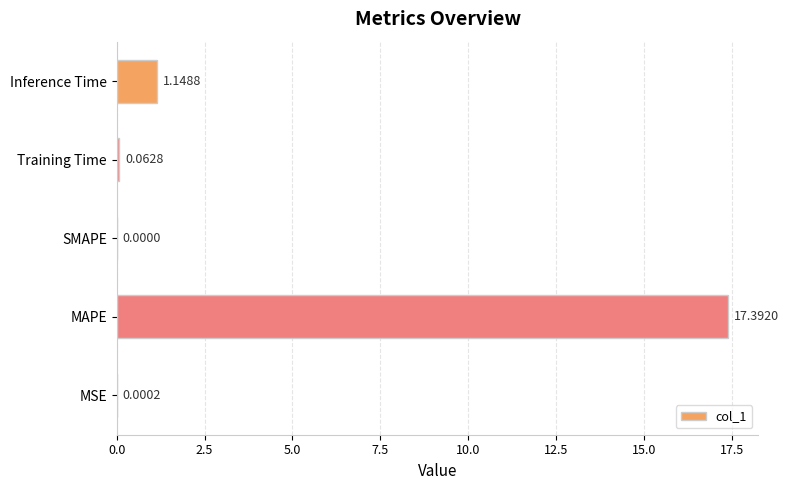

At which category does the chart reach its peak across all series?

MAPE